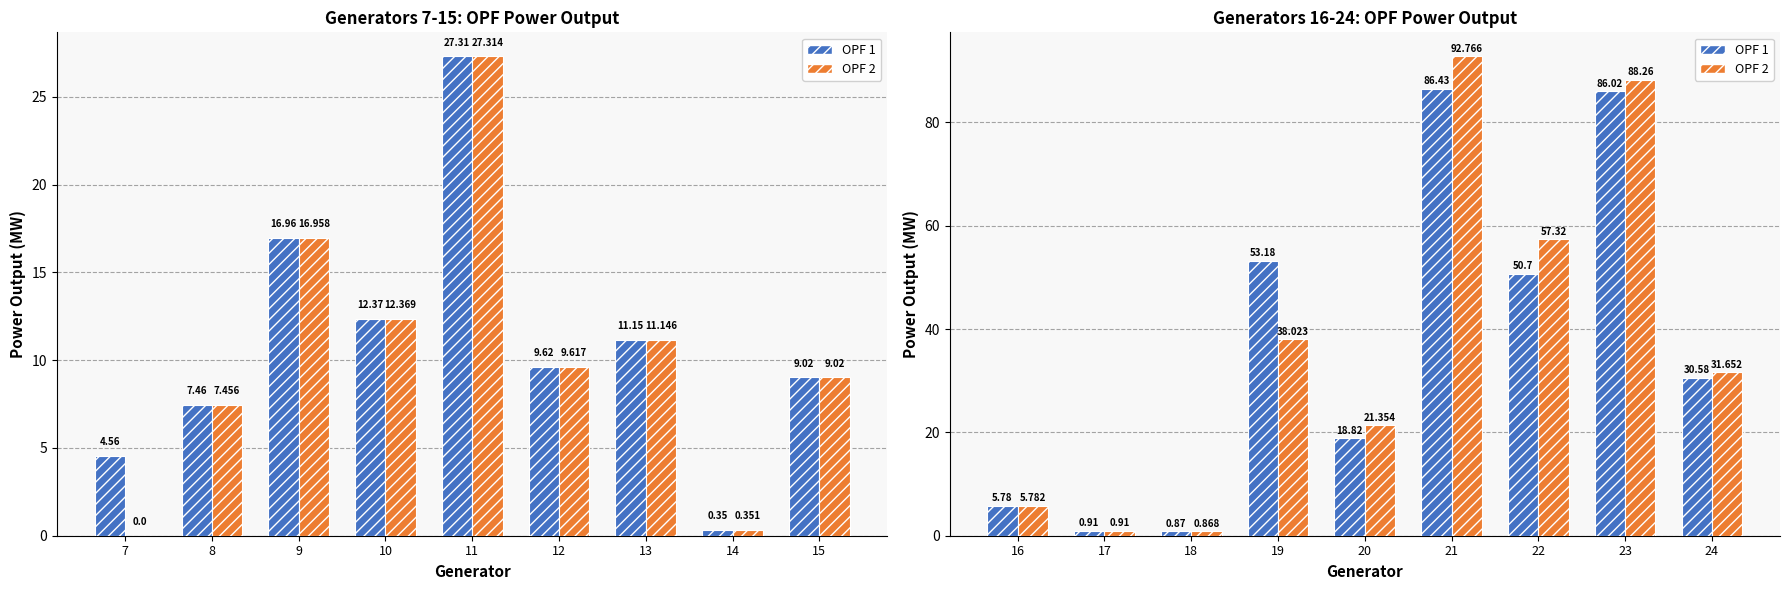

What are all the series names shown in the legend?

OPF 1, OPF 2